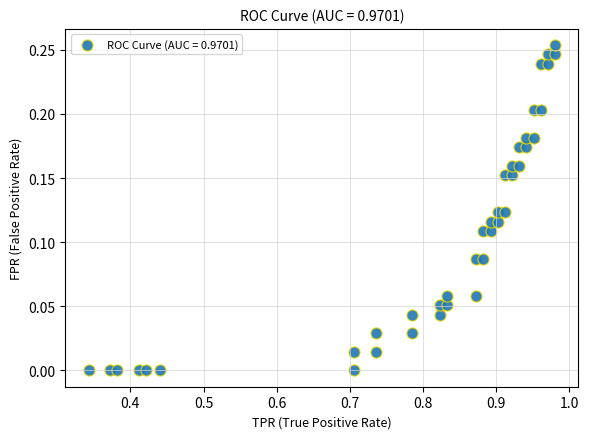

What is the range of X values (max minus min)?

0.6